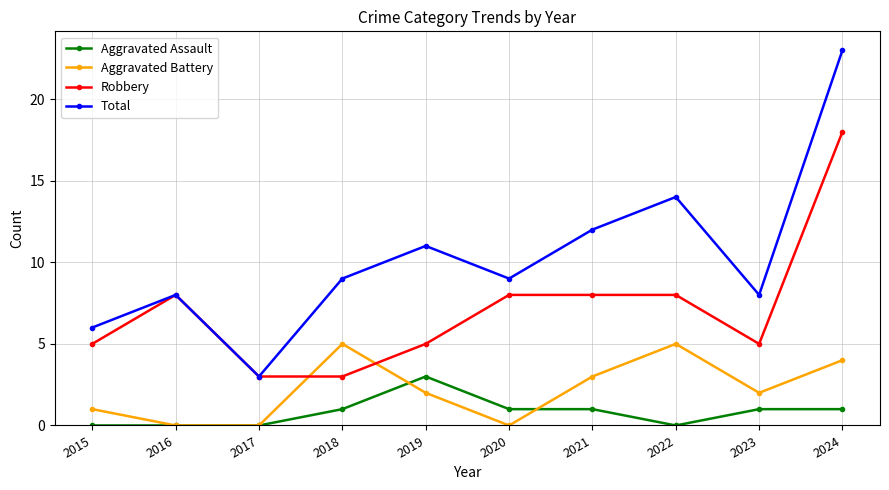

Which category has the highest value across all series?

2024